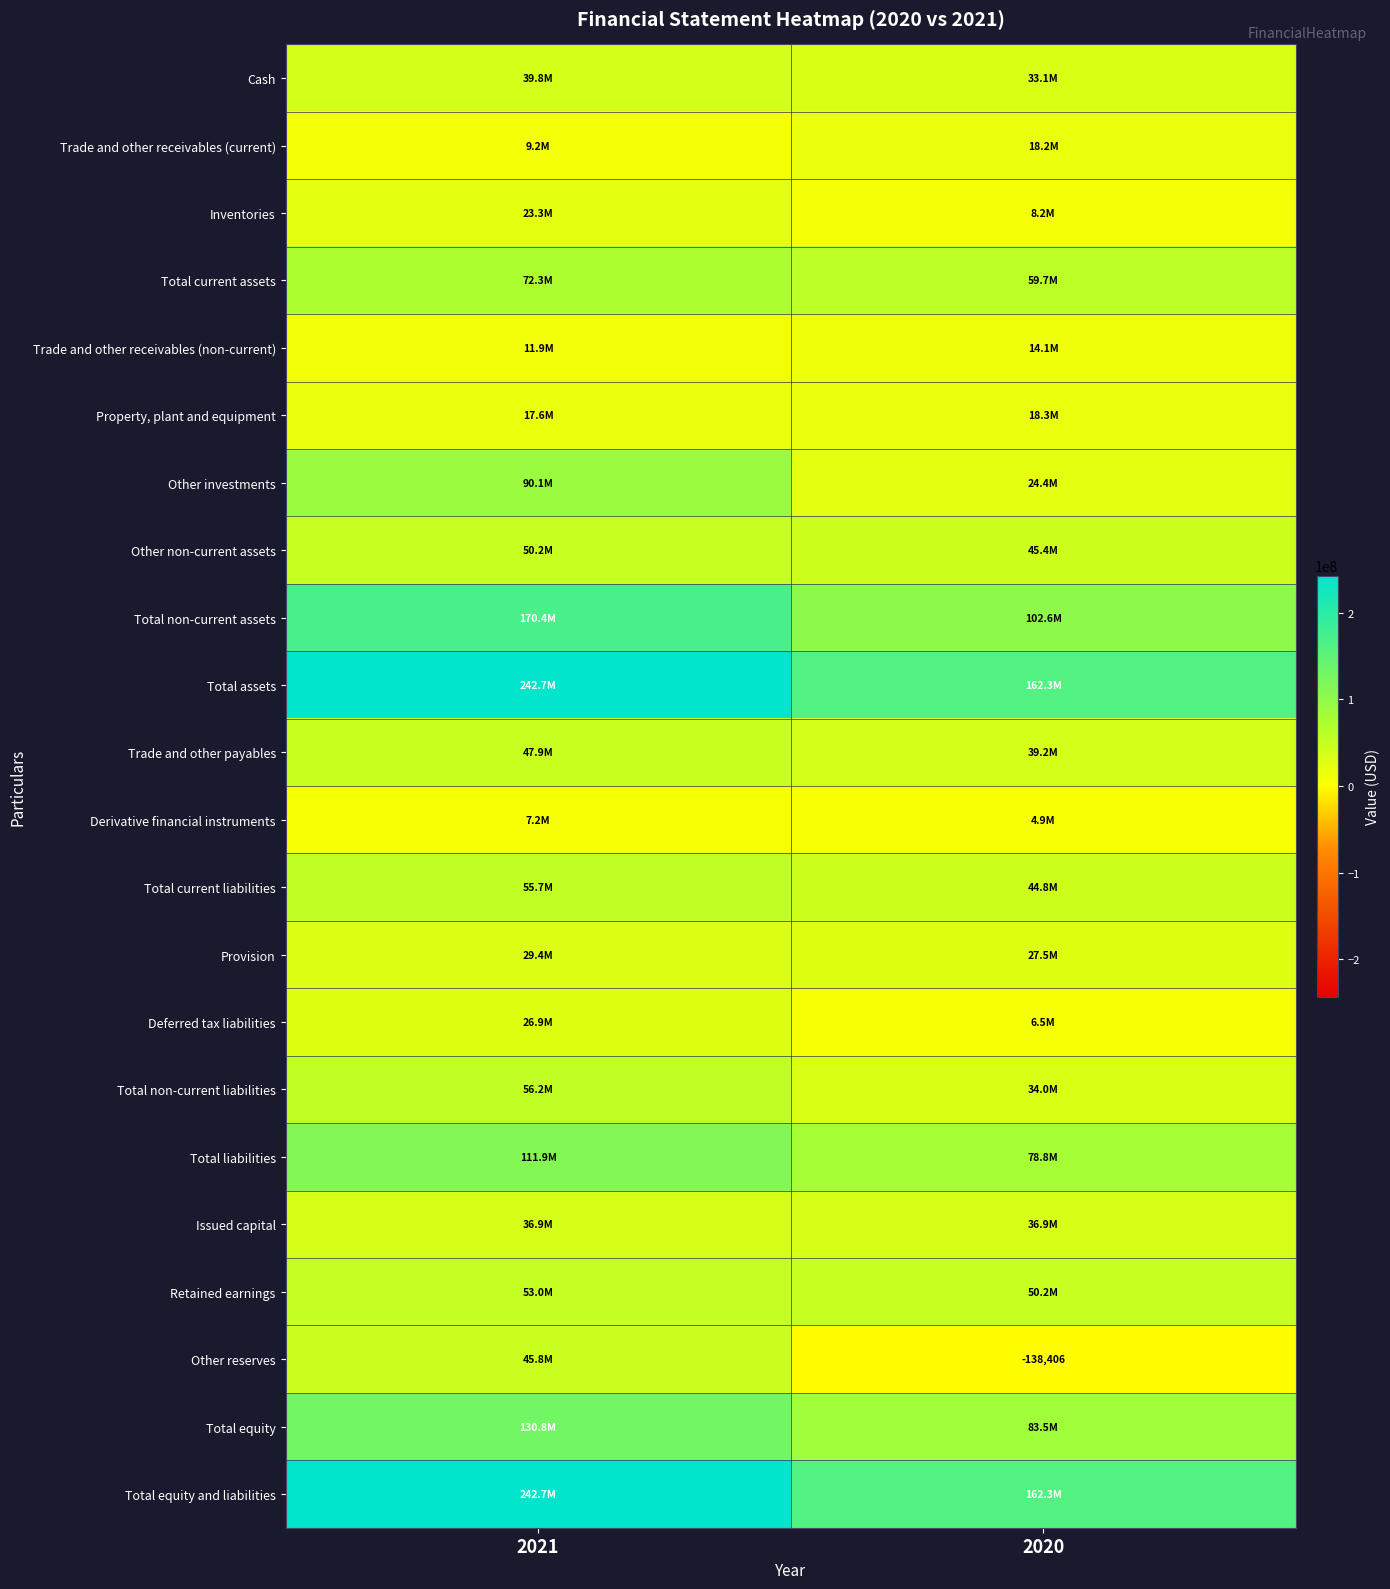

Rank the categories by Provision value from lowest to highest.

2020, 2021